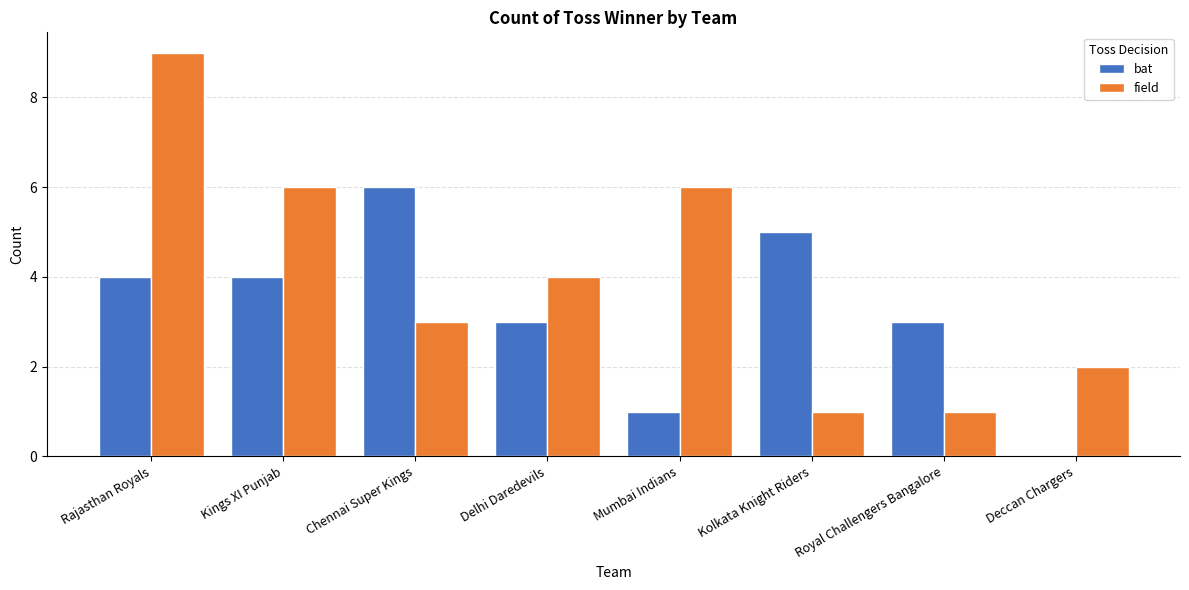

Which category has the highest value in the field series?

Rajasthan Royals